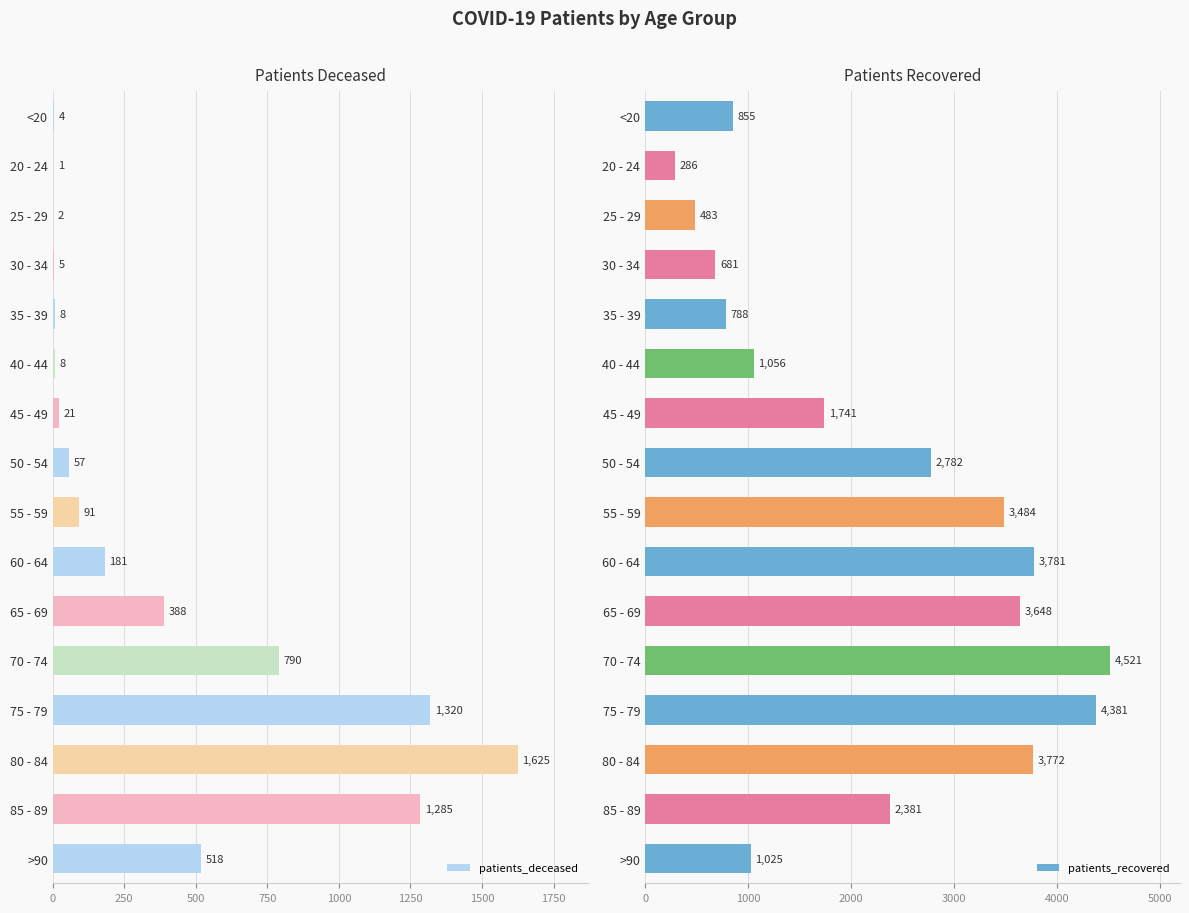

What is the sum of the patients_deceased values at 20 - 24 and 75 - 79?

1321